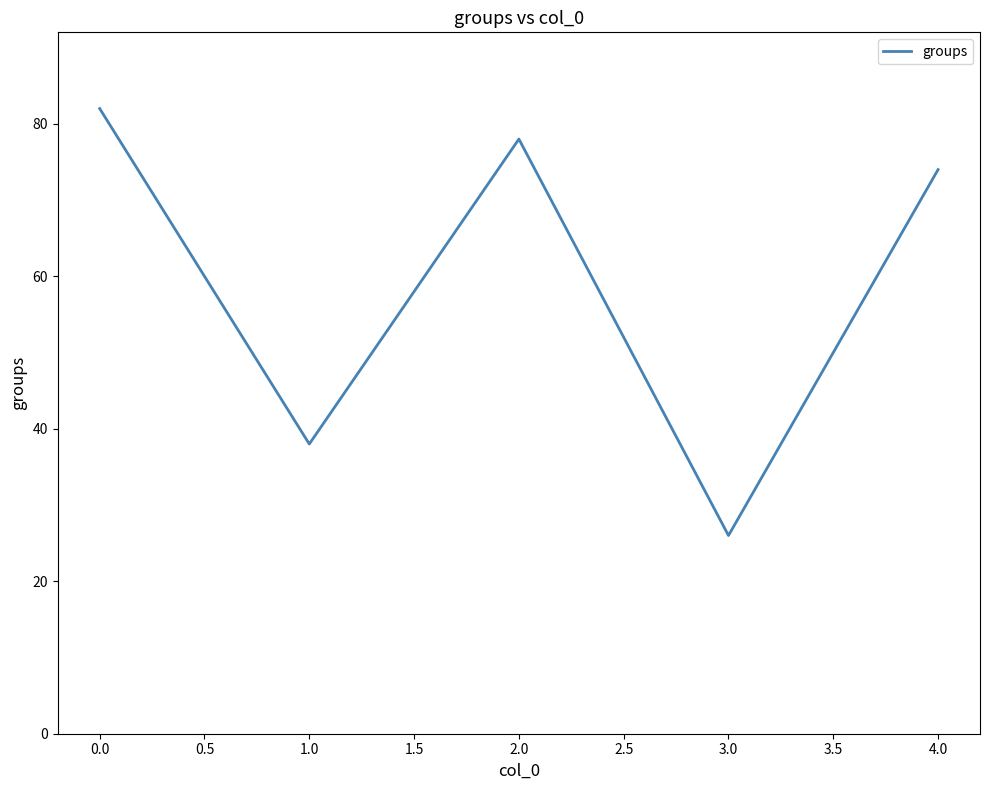

Rank the categories by value from highest to lowest.

0.0, 2.0, 4.0, 1.0, 3.0